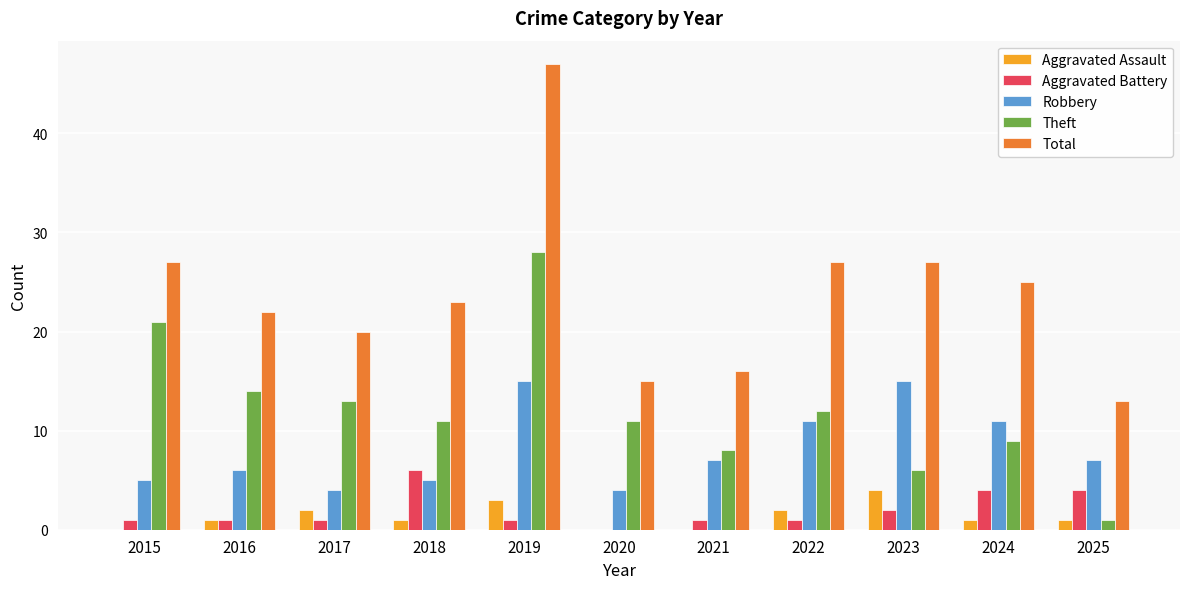

The Total series shows 27 at 2022. True or false?

True